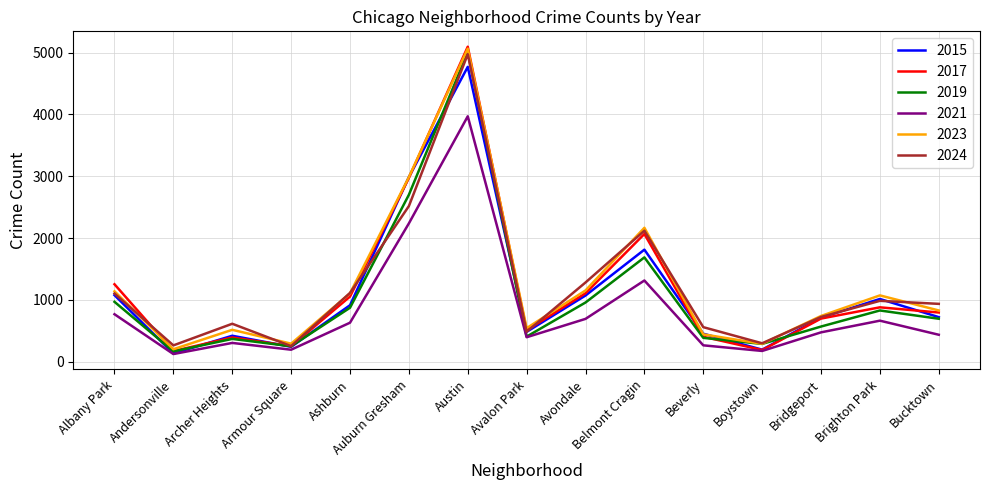

Between Archer Heights and Ashburn, which series saw the biggest shift?

2017